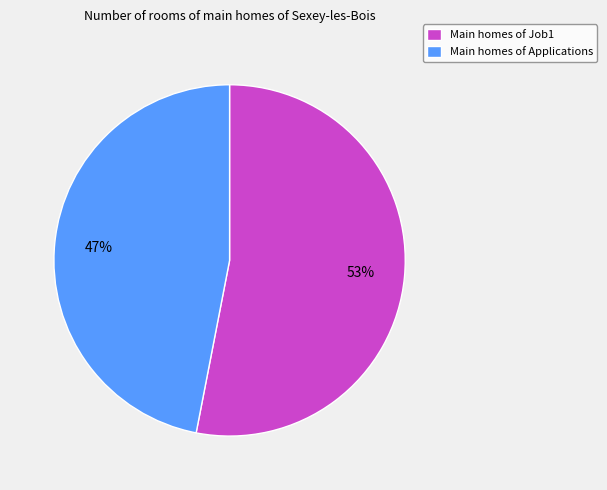

Is it true that Main homes of Applications is 40% of the pie?

False